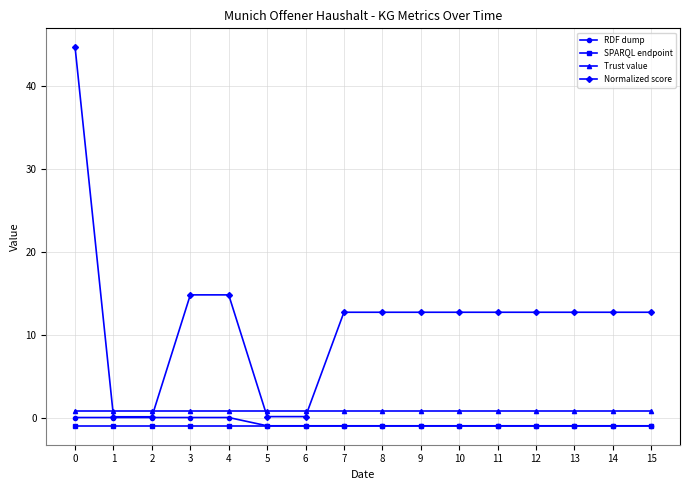

The value of RDF dump at 12 is -1.0. True or false?

True